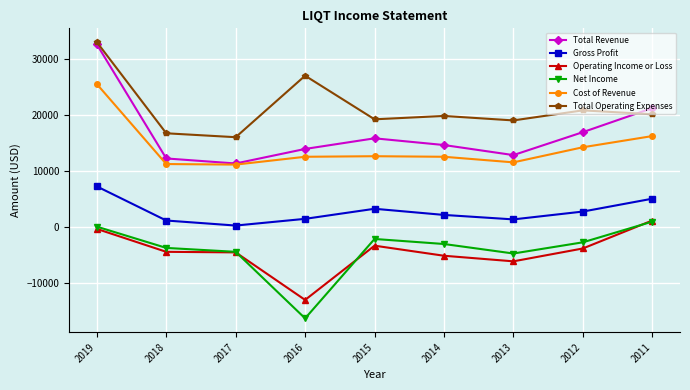

The Operating Income or Loss series shows -4716 at 2016. True or false?

False